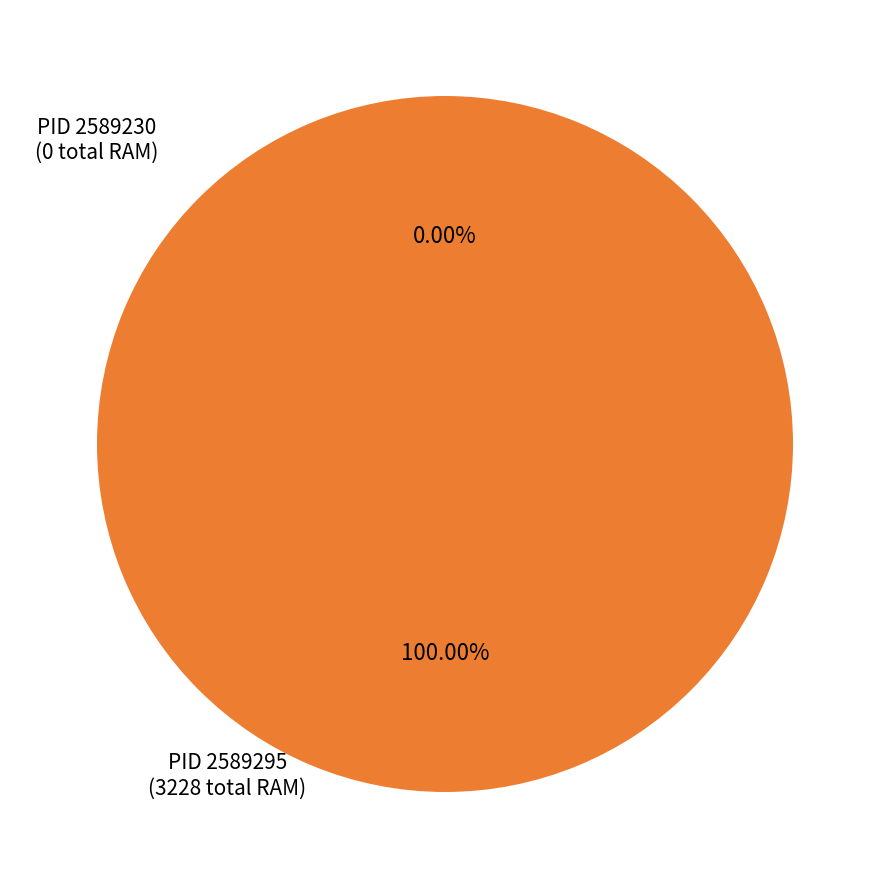

Combined, what portion of the pie is 2589230 and 2589295?

100.0%